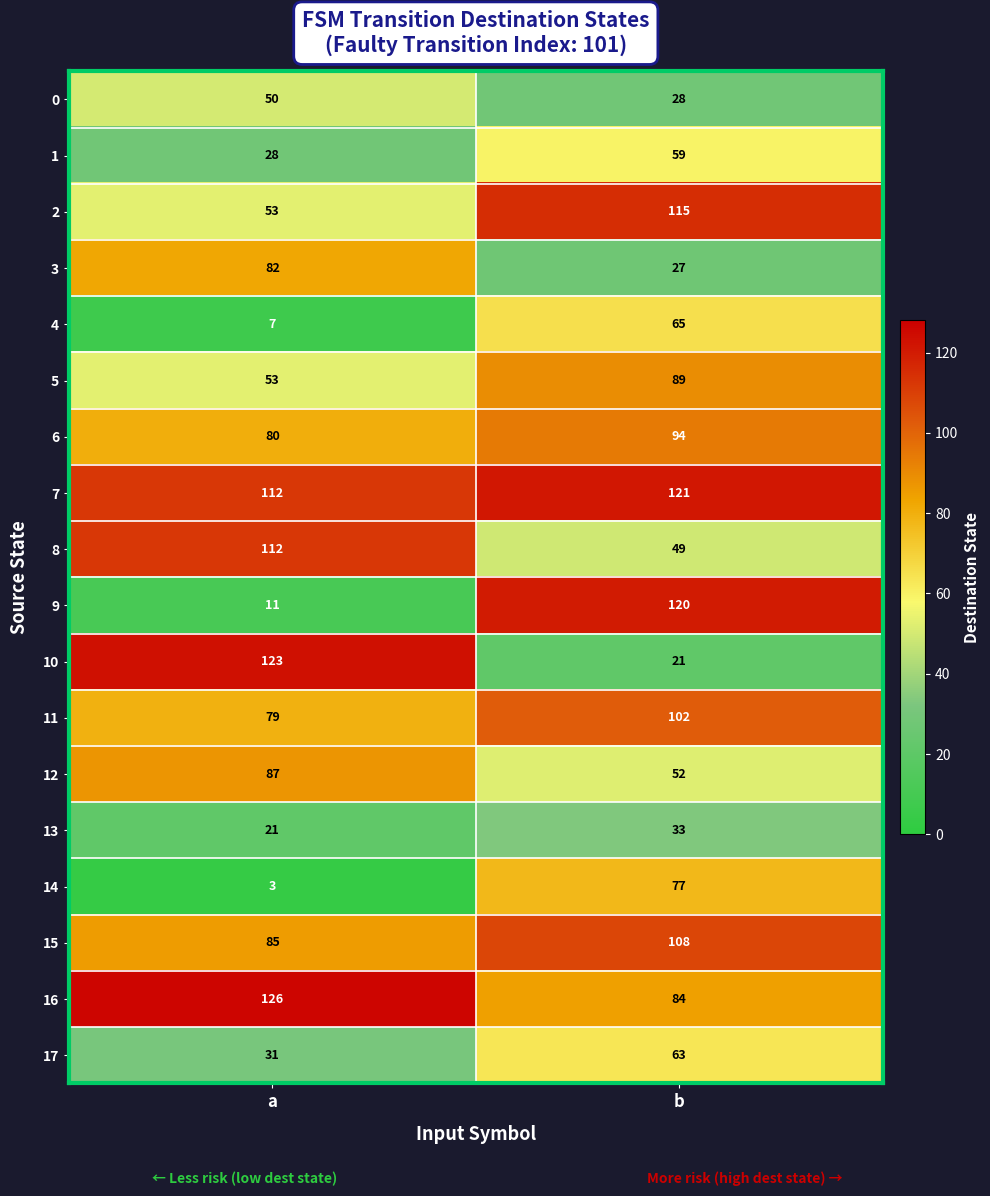

What value does the 5 series have at a, to the nearest 5?

55